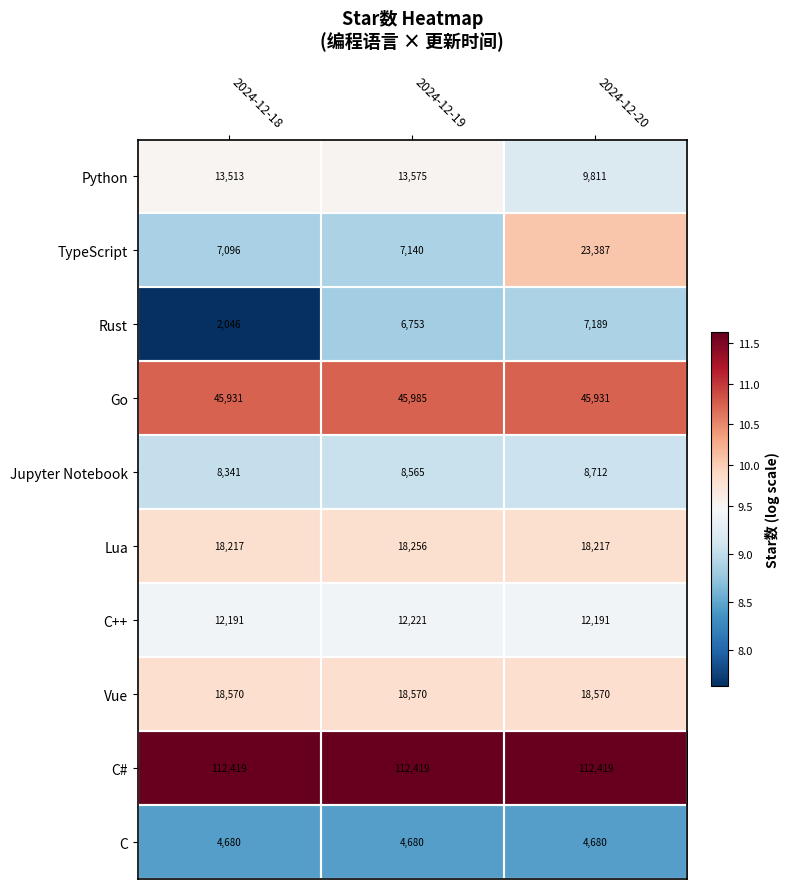

How many categories are shown in the chart?

3